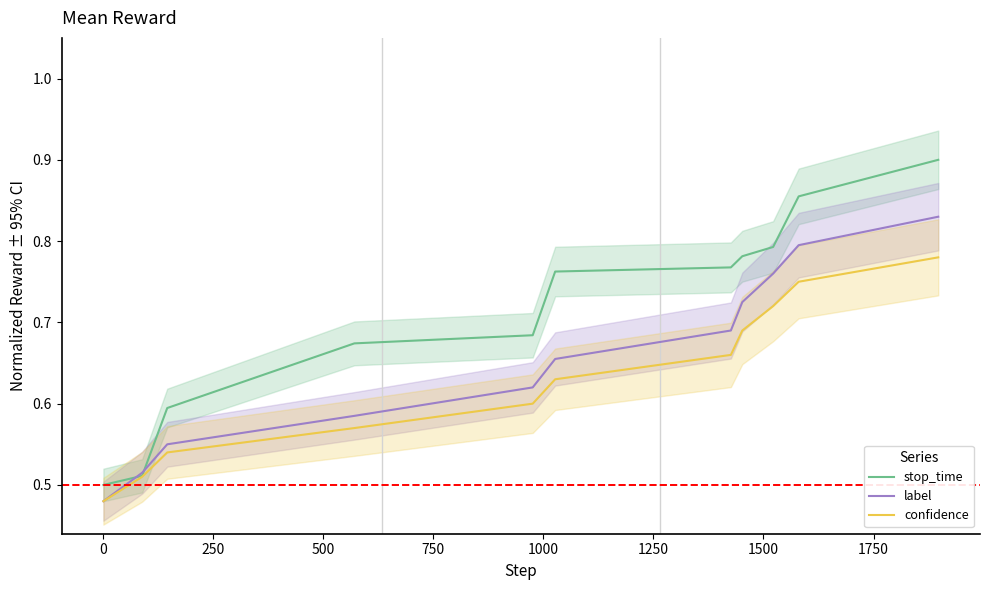

What is the difference between the second highest and second lowest values in the stop_time series?

0.3